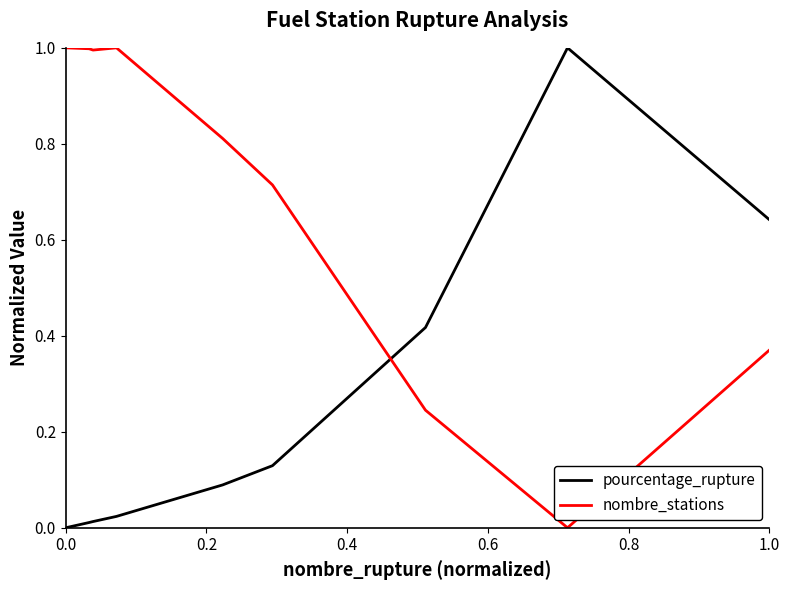

After their last crossing, which series has the higher values: pourcentage_rupture or nombre_stations?

pourcentage_rupture